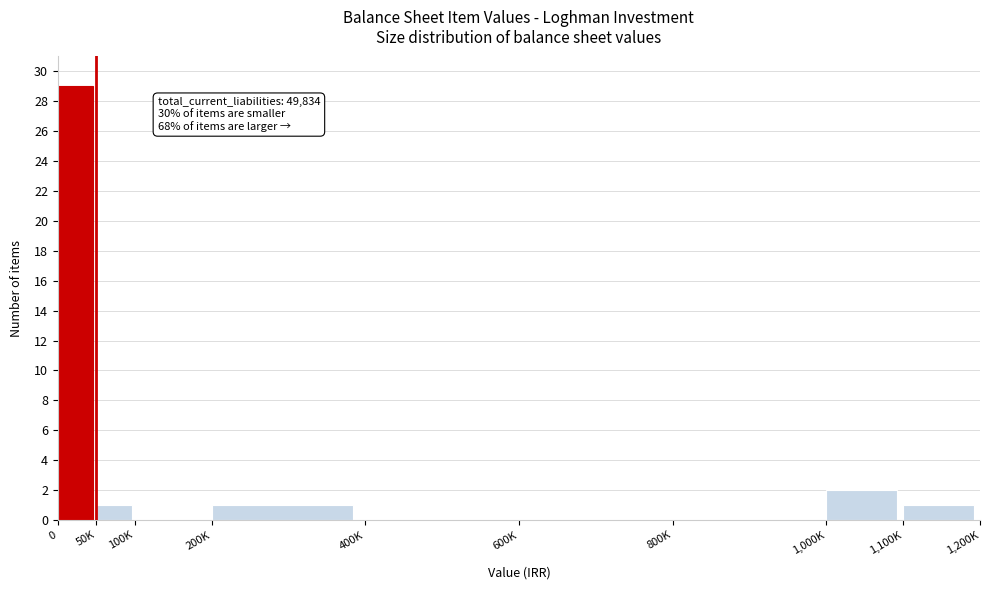

Reading left to right, what are all the values shown in this chart?

0=29	50K=1	100K=0	200K=1	400K=0	600K=0	800K=0	1,000K=2	1,100K=1